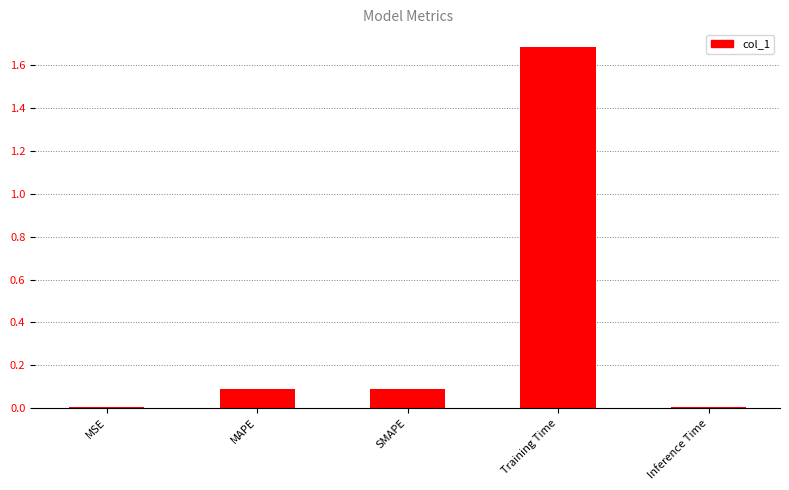

The value at Training Time is 1.7. True or false?

True